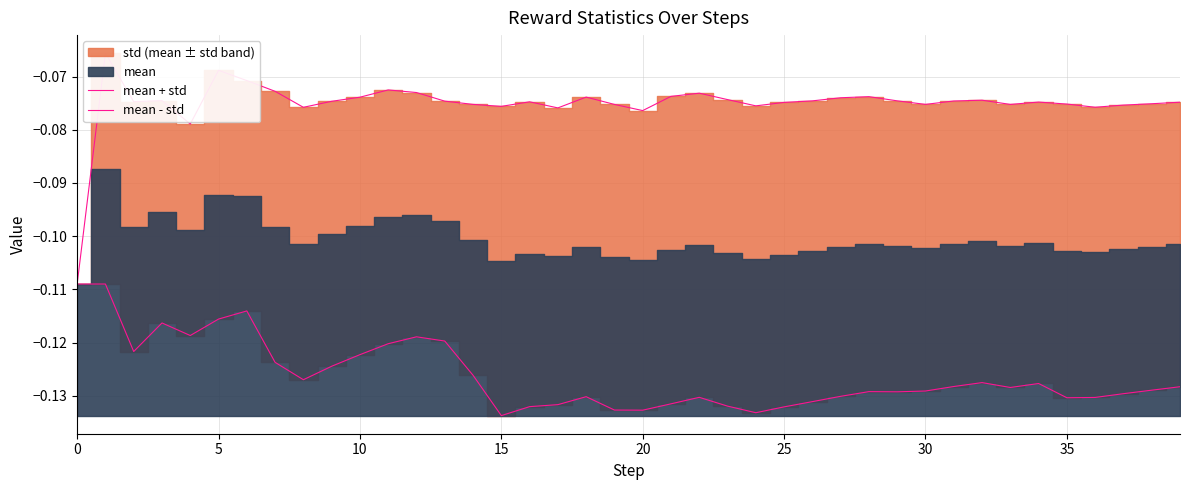

How many categories are shown in the chart?

40